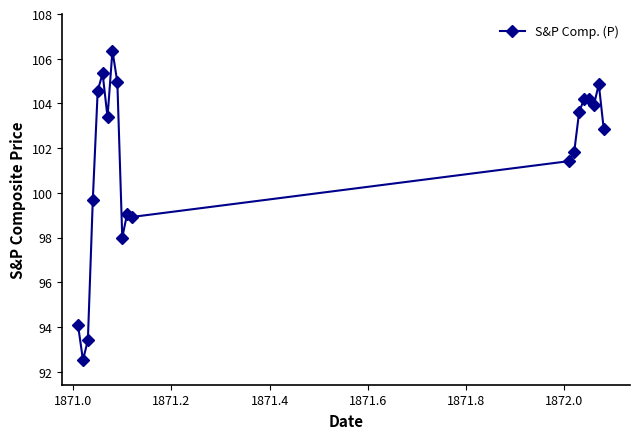

What is the sum of all values?

2027.2